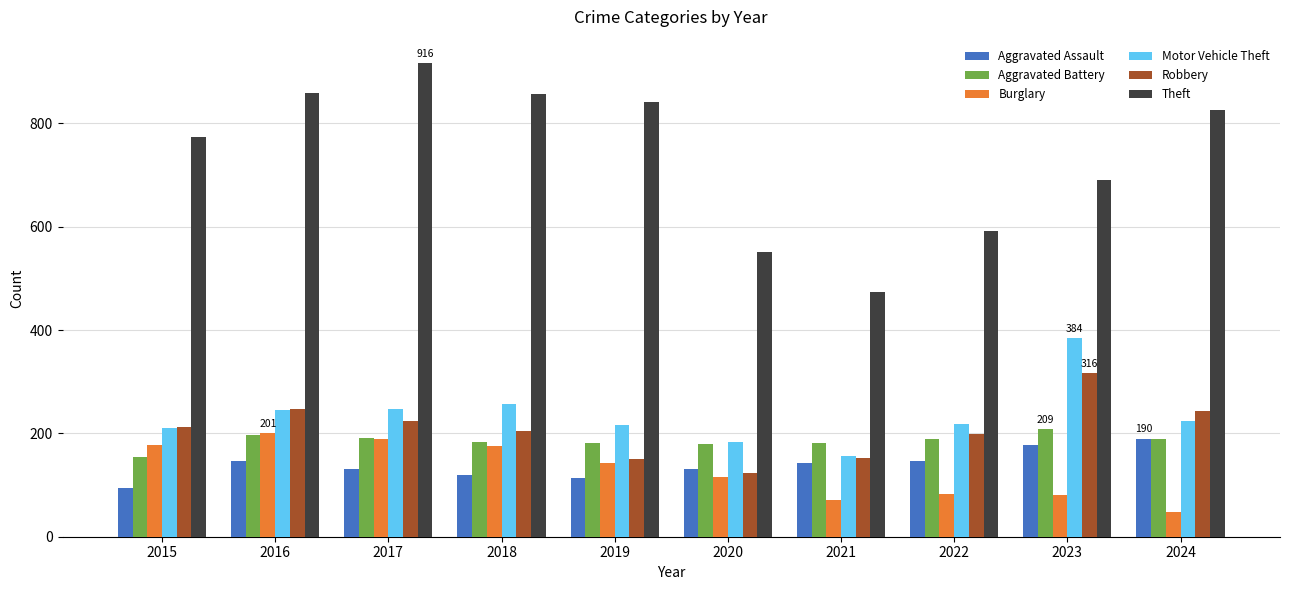

Which series has the widest spread of values?

Theft